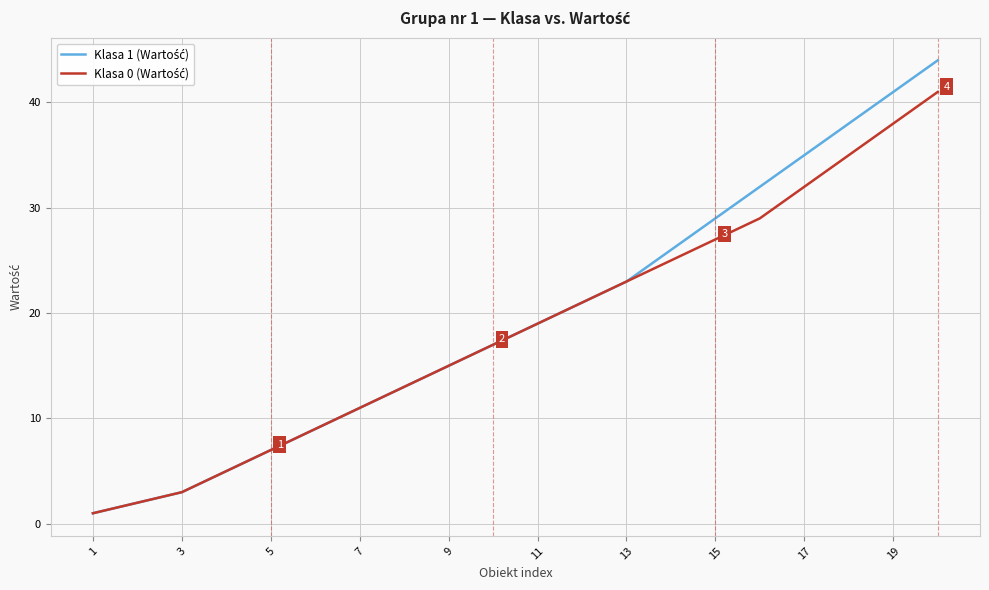

What is the maximum value shown in the chart?

44